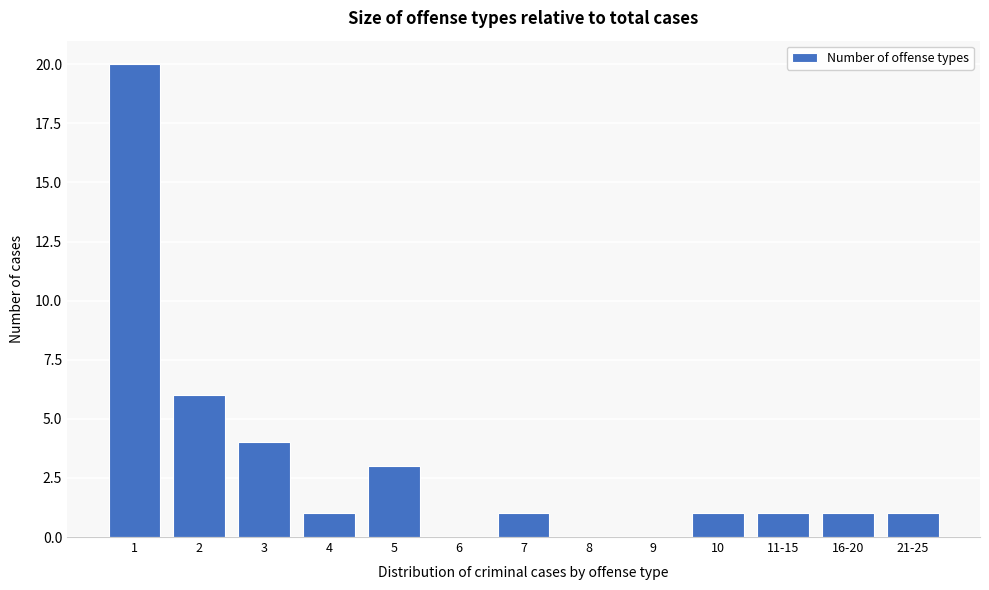

Reading left to right, transcribe all the data shown in this chart.

1=20	2=6	3=4	4=1	5=3	6=0	7=1	8=0	9=0	10=1	11-15=1	16-20=1	21-25=1